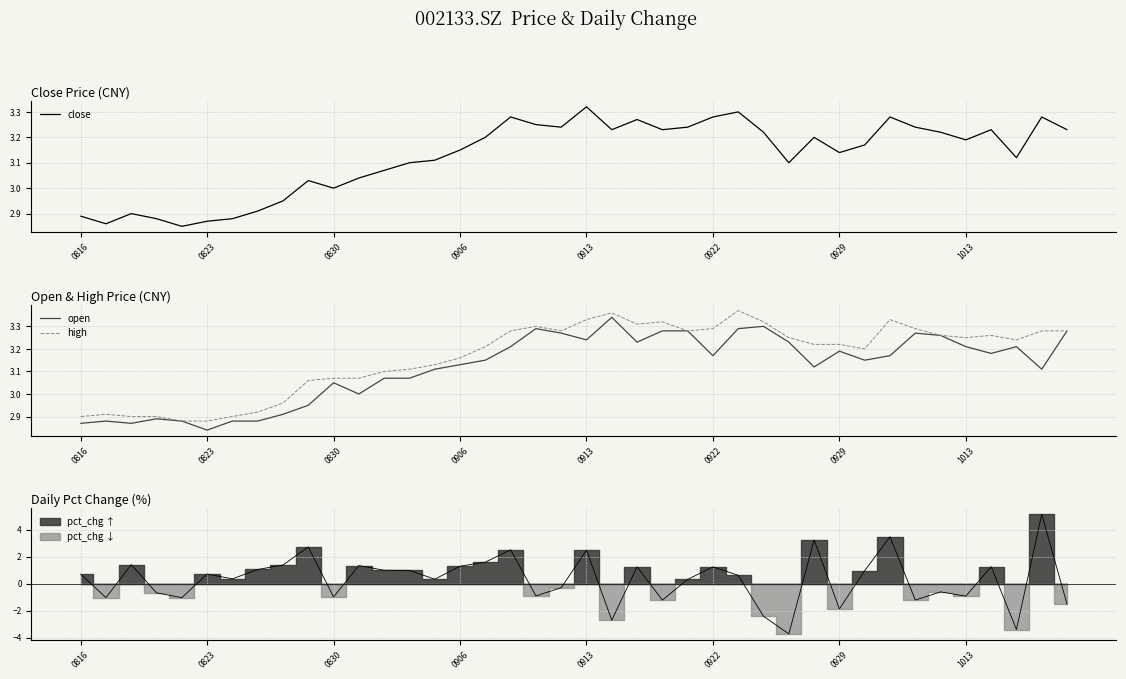

At which label does high first exceed 3?

9